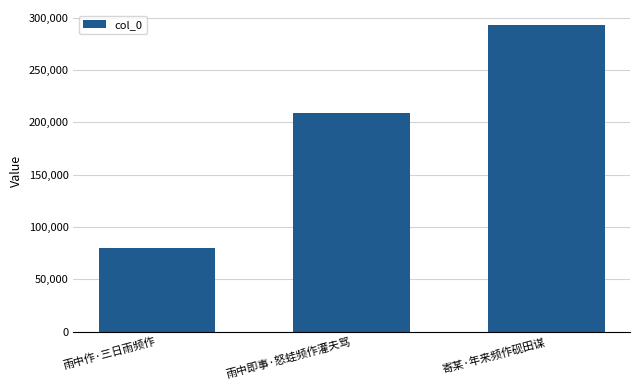

How many values are between 79504 and 292746?

3